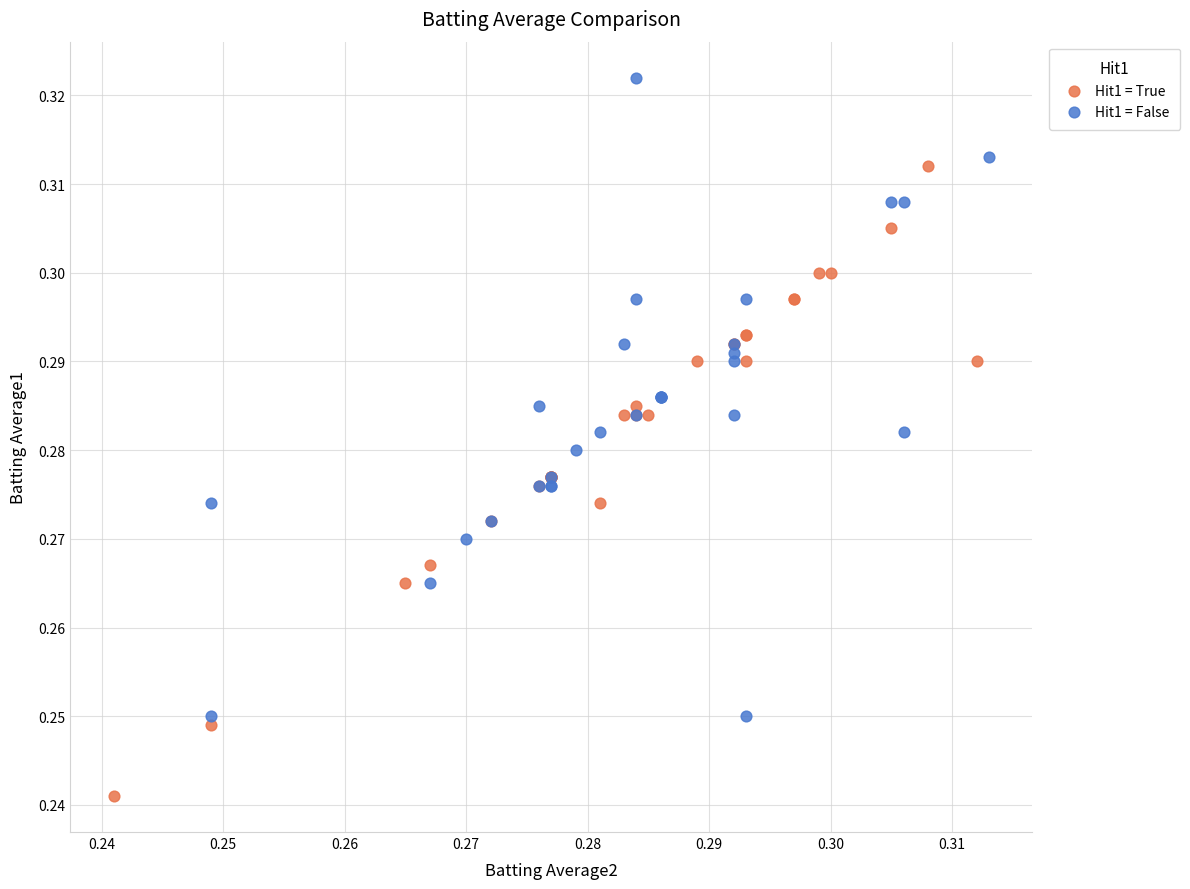

Which series contains the lowest Y value?

Hit1 = True